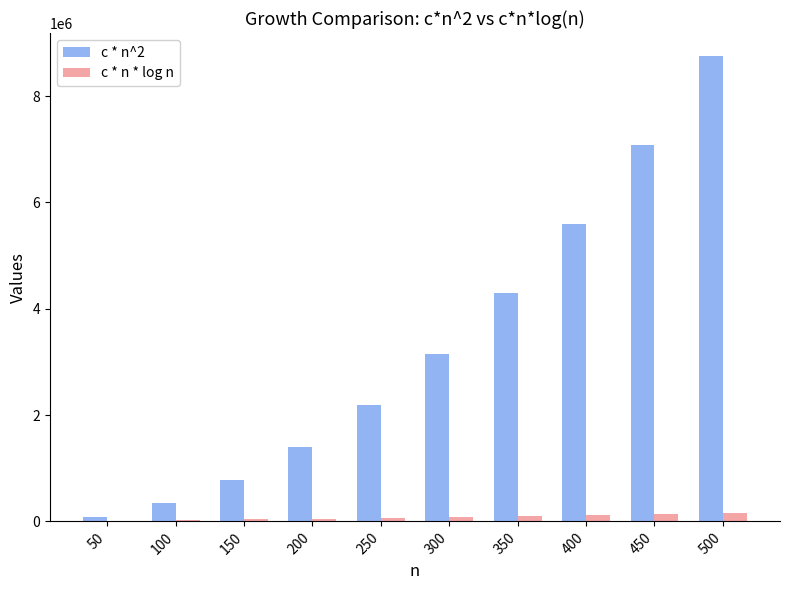

Where is c * n^2 nearest to the value 4418750?

350